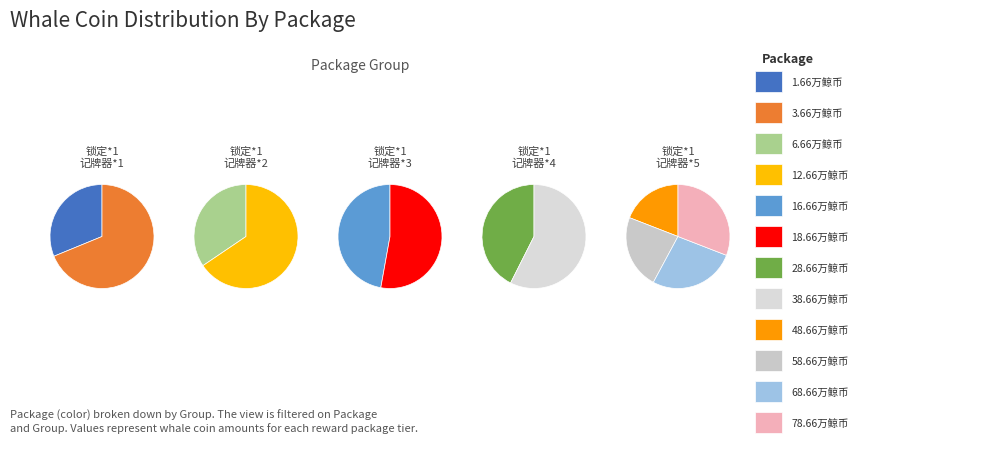

What percentage do 58.66万鲸币 and 28.66万鲸币 together represent?

22.9%